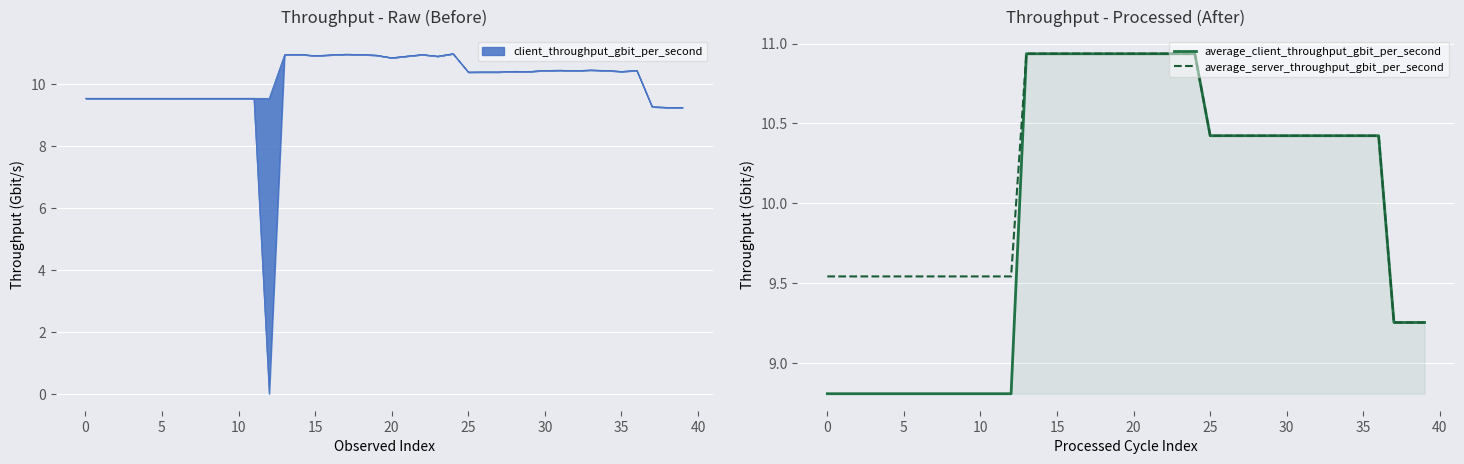

What is the total value across all series at 13?

21.9